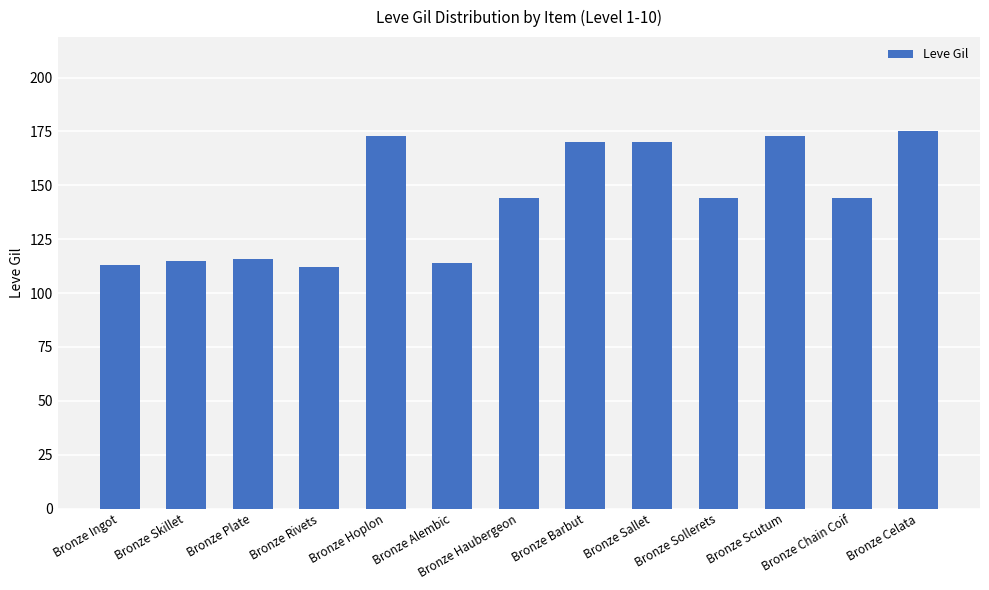

How many distinct data groups are displayed?

1